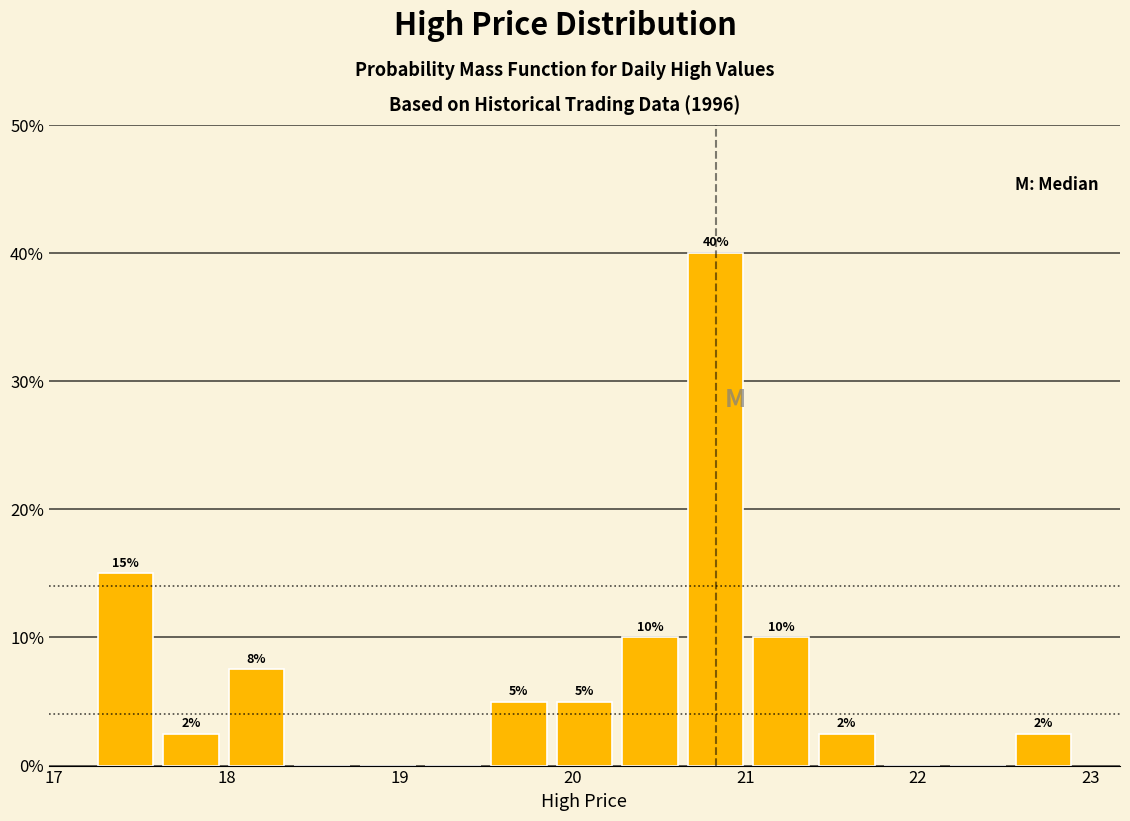

Read against the x-axis, roughly where is the centre of the tallest bar?

20.8